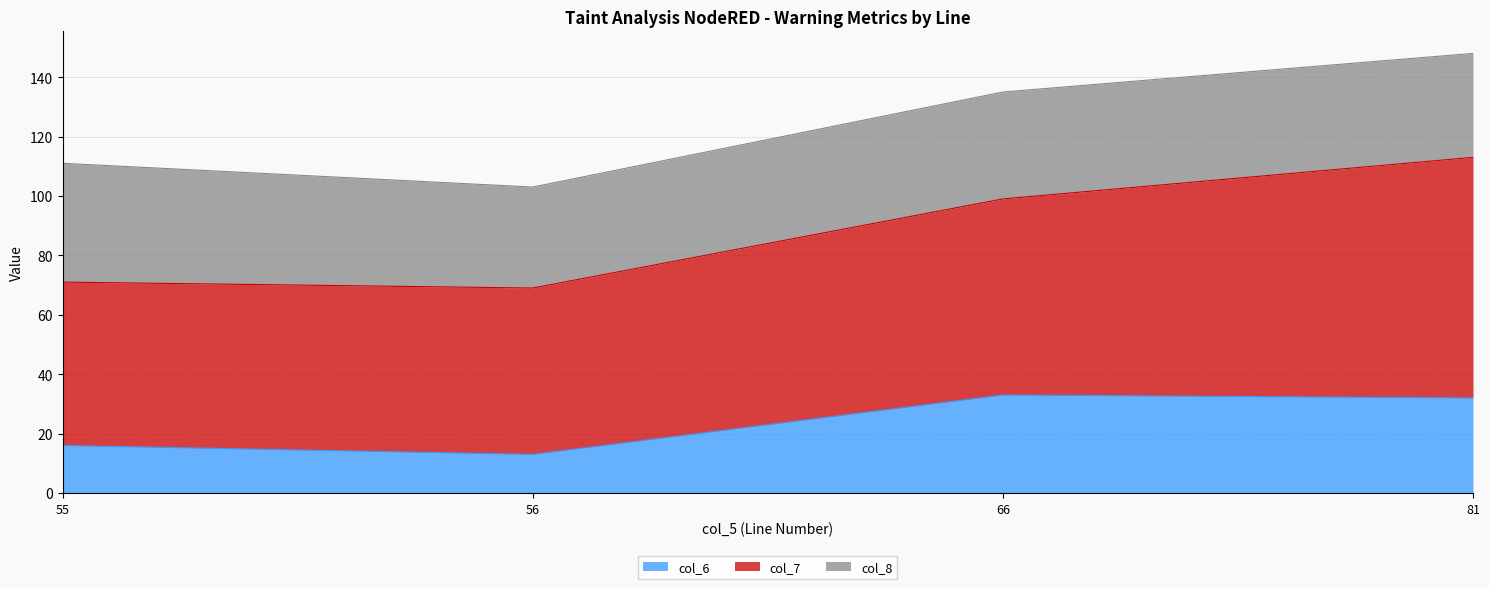

Is it true that col_6 equals 16 at 66?

False